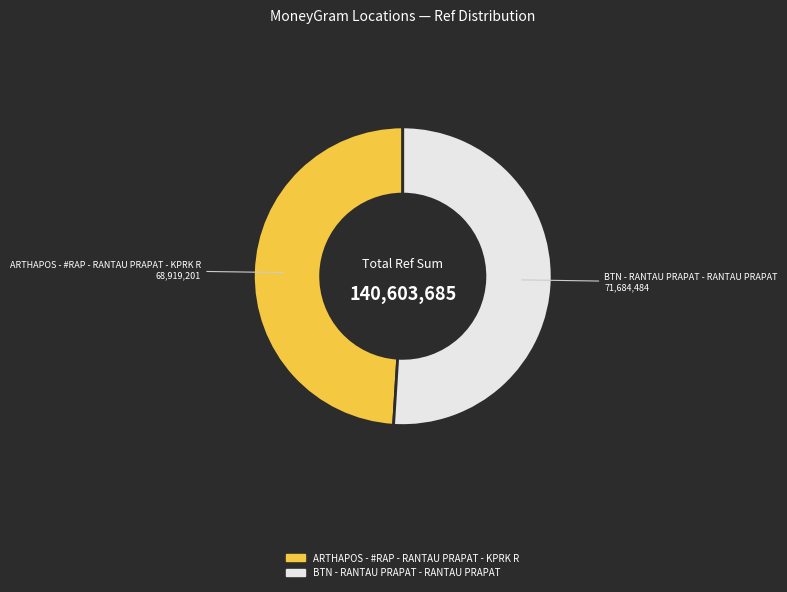

Rank the categories by value from lowest to highest.

ARTHAPOS - #RAP - RANTAU PRAPAT - KPRK R, BTN - RANTAU PRAPAT - RANTAU PRAPAT